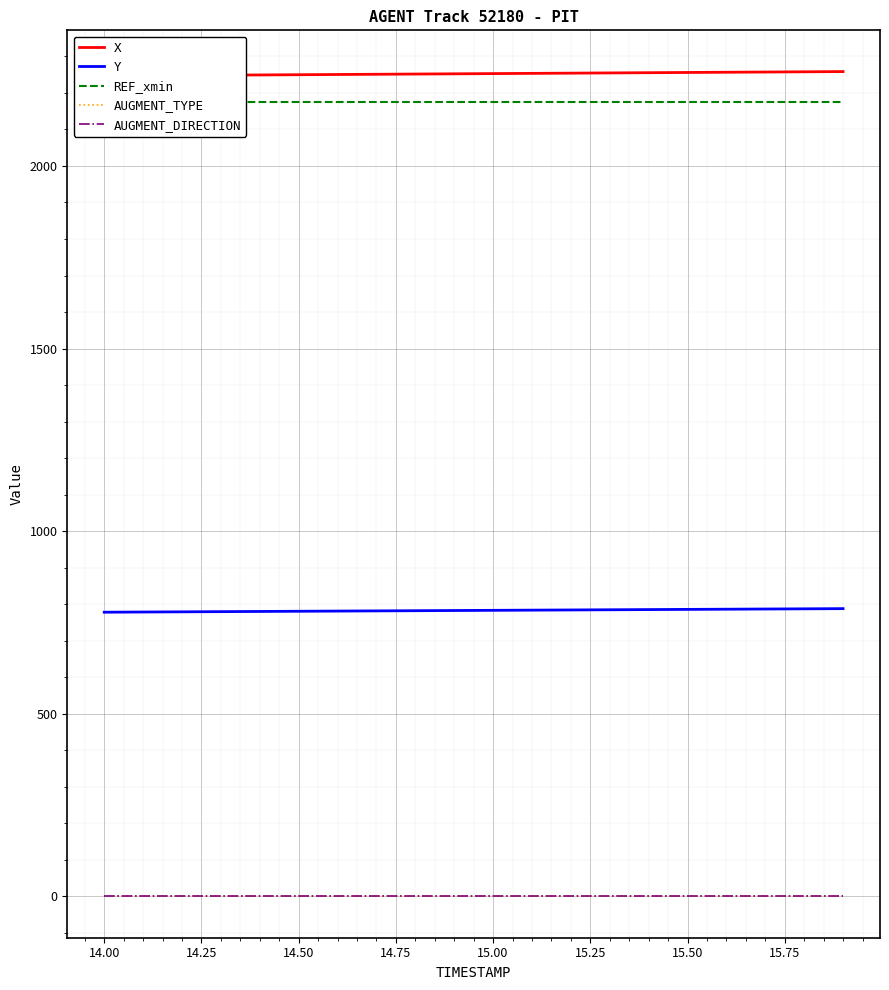

Reading left to right, what are all the values shown in this chart?

X: 2246.7	2247.3	2247.9	2248.5	2249.2	2249.8	2250.4	2251.0	2251.6	2252.2	2252.8	2253.5	2254.1	2254.7	2255.3	2255.9	2256.5	2257.2	2257.8	2258.4
Y: 778.3	778.8	779.3	779.8	780.3	780.8	781.4	781.9	782.4	782.9	783.4	783.9	784.4	784.9	785.5	786.0	786.5	787.0	787.5	788.0
REF_xmin: 2175.1	2175.1	2175.1	2175.1	2175.1	2175.1	2175.1	2175.1	2175.1	2175.1	2175.1	2175.1	2175.1	2175.1	2175.1	2175.1	2175.1	2175.1	2175.1	2175.1
AUGMENT_TYPE: 1.0	1.0	1.0	1.0	1.0	1.0	1.0	1.0	1.0	1.0	1.0	1.0	1.0	1.0	1.0	1.0	1.0	1.0	1.0	1.0
AUGMENT_DIRECTION: 0.0	0.0	0.0	0.0	0.0	0.0	0.0	0.0	0.0	0.0	0.0	0.0	0.0	0.0	0.0	0.0	0.0	0.0	0.0	0.0